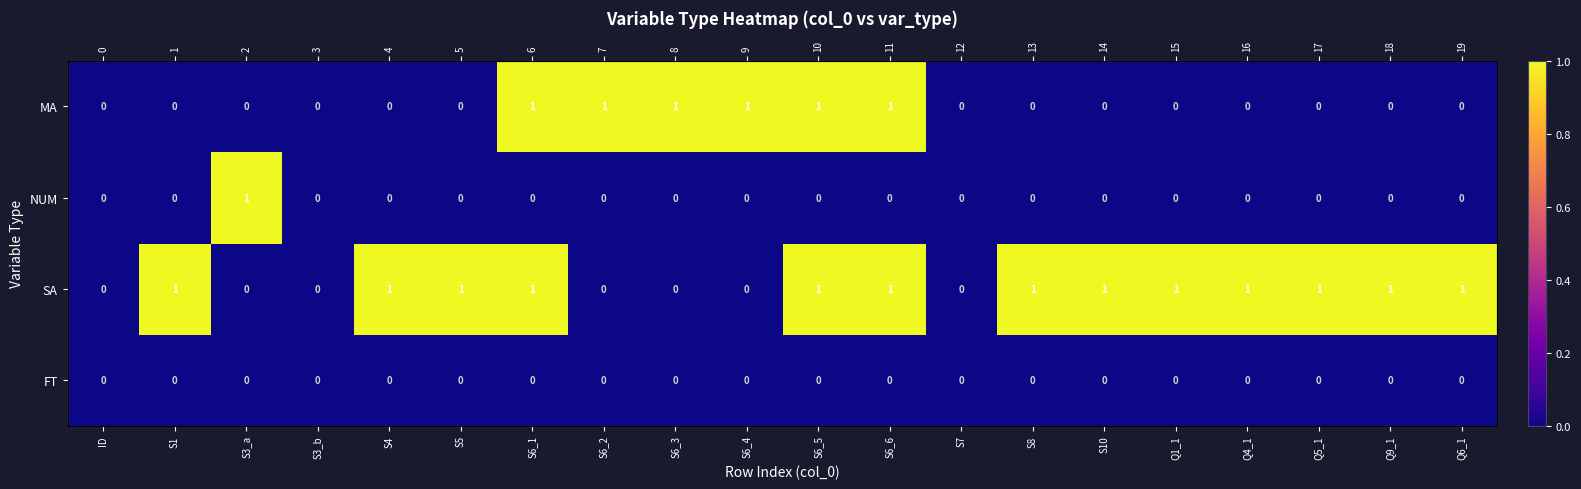

True or false: MA has a value of 1 at S4.

False